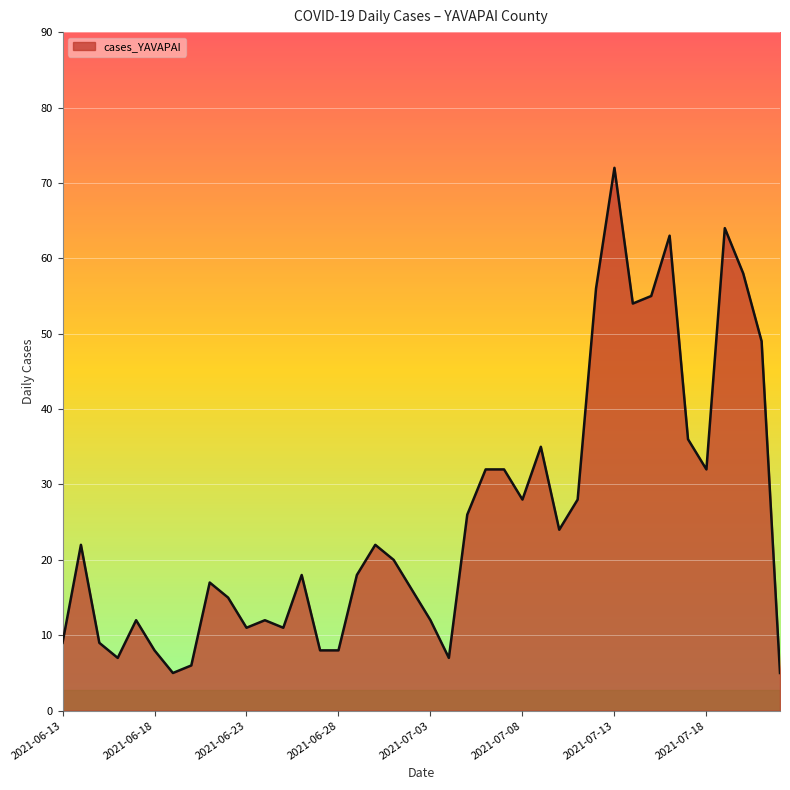

What is the smallest value displayed?

5